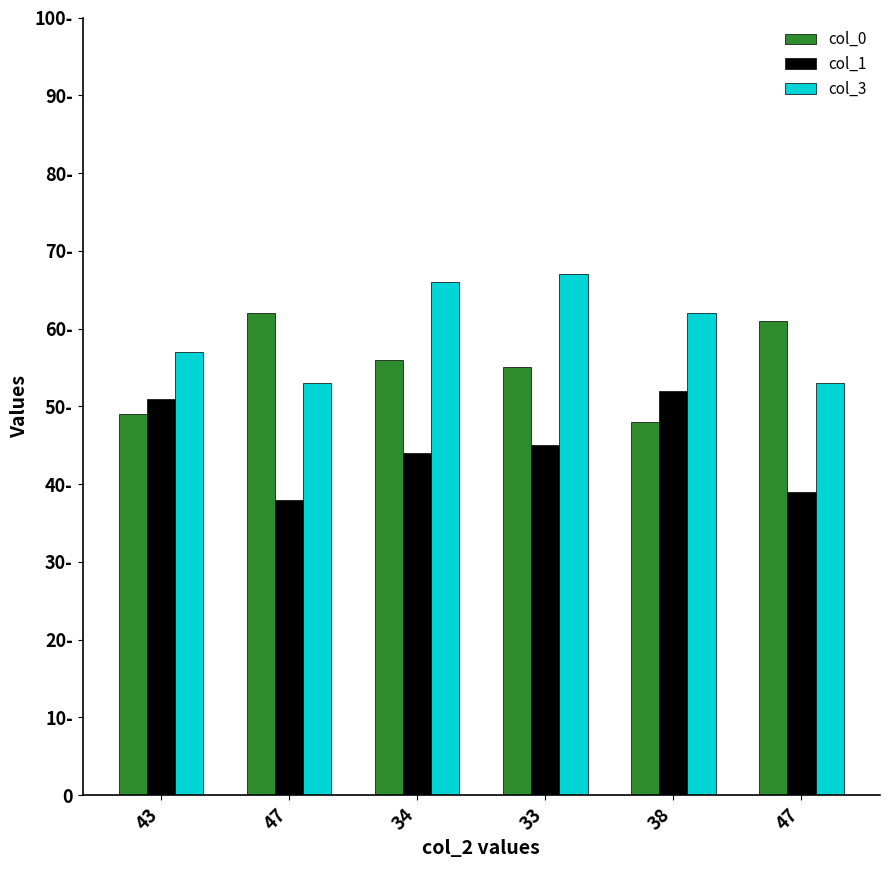

Does the chart contain any negative values?

No